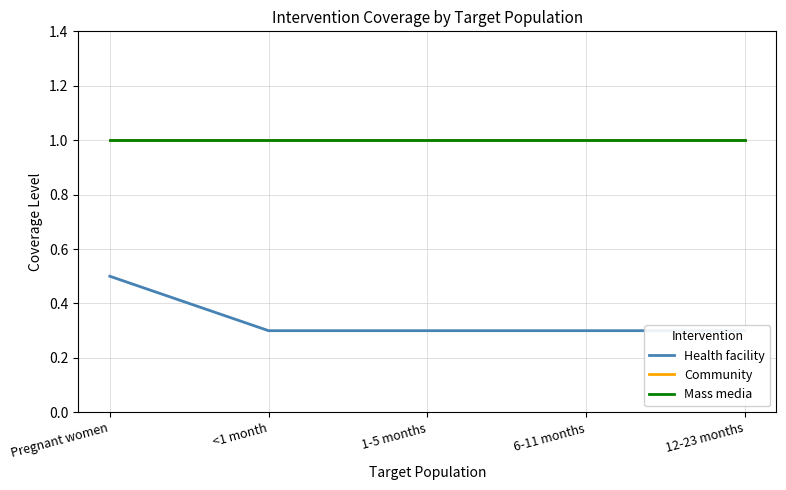

Count the number of categories in the chart.

5